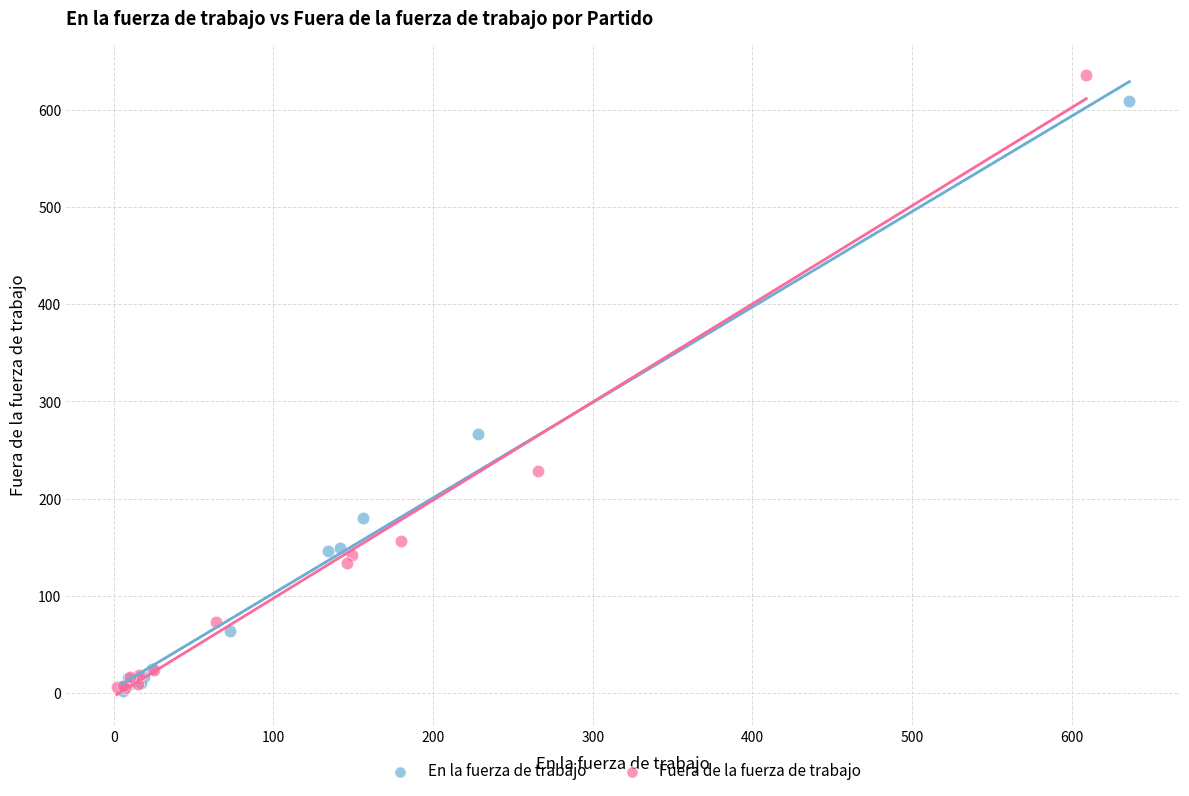

Which series has the widest spread of Y values?

Fuera de la fuerza de trabajo